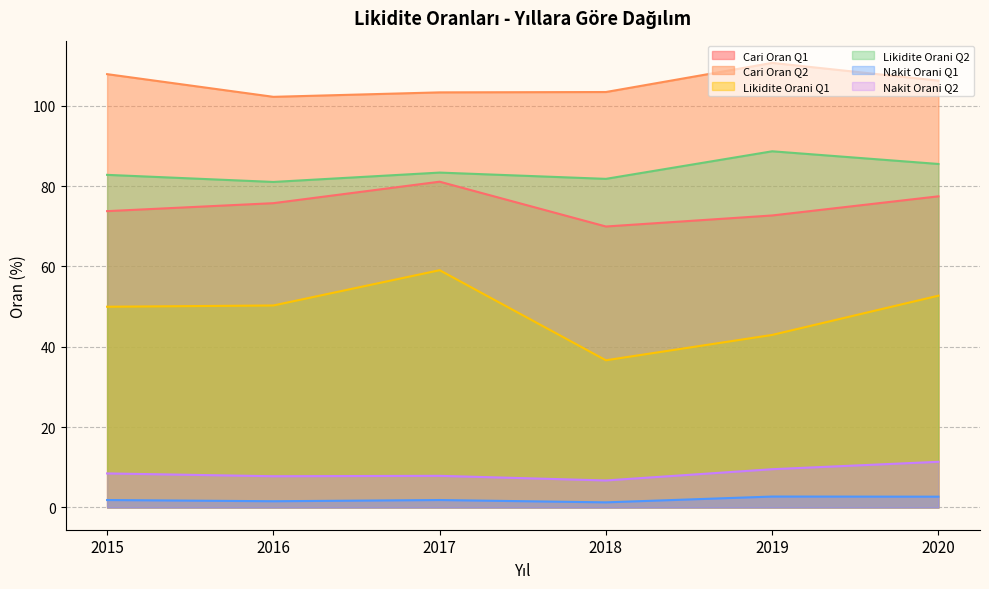

What is the value of the Likidite Orani Q1 point at the 2nd from the left?

50.3